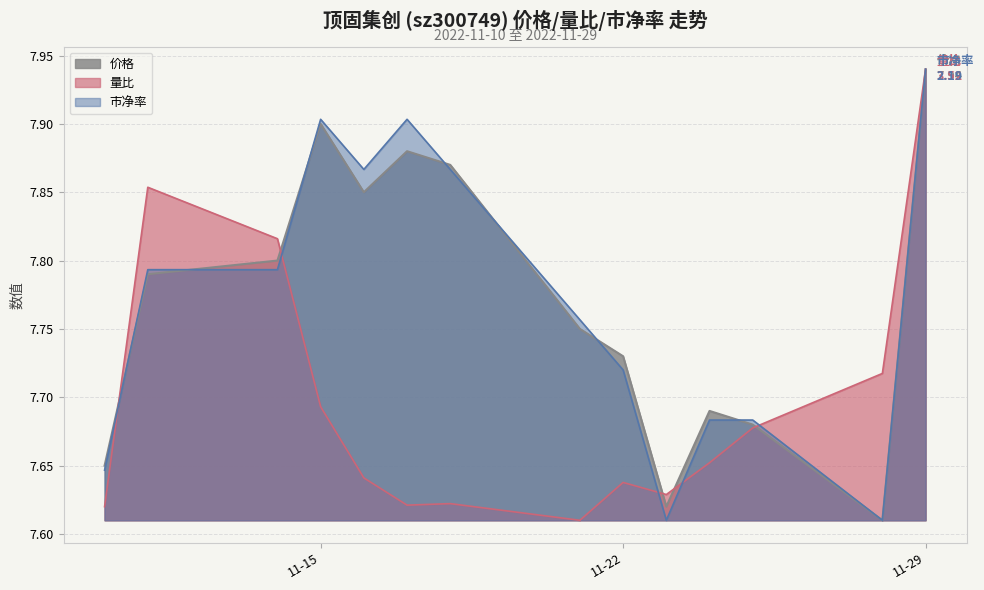

True or false: 市净率 has a value of 7.9 at 2022-11-17.

True